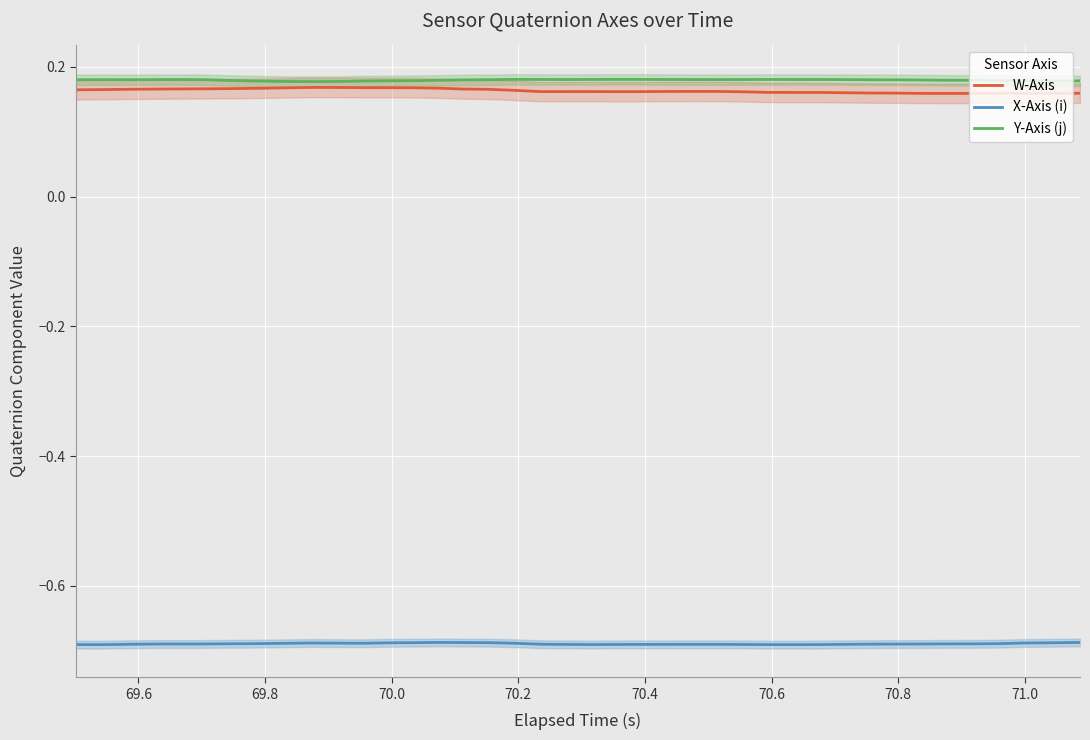

How many interior local valleys does the W-Axis series have?

3